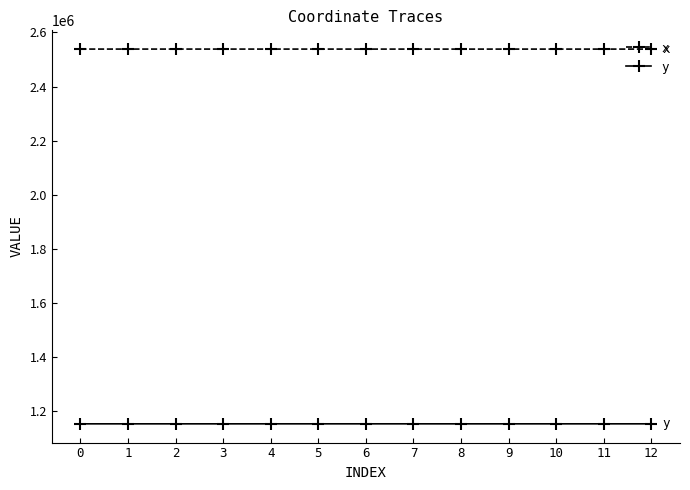

What is the minimum value shown in the chart?

1152325.8